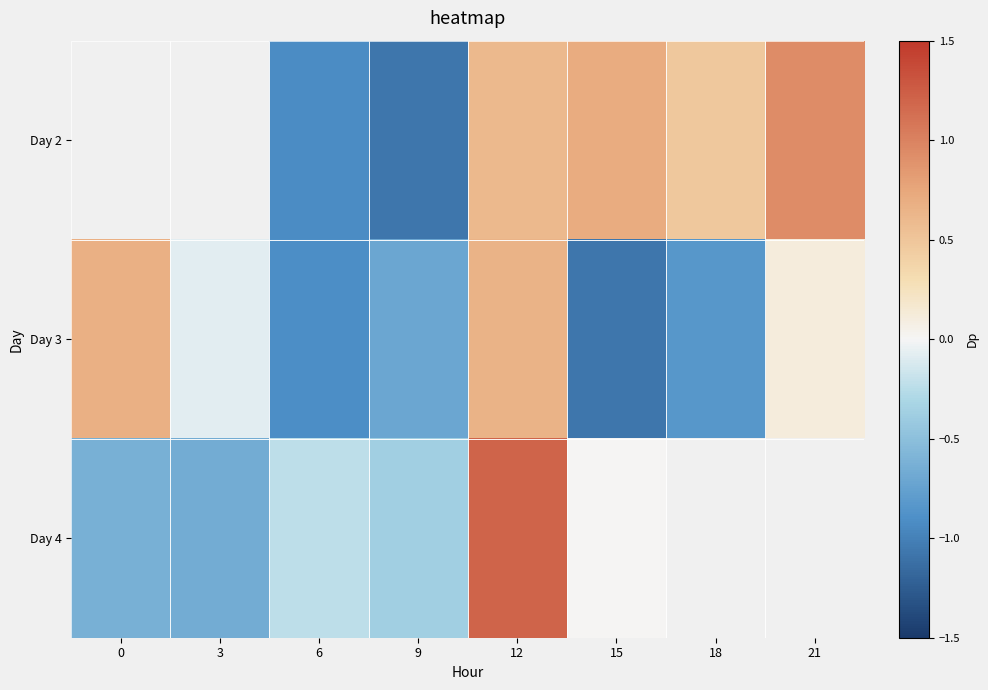

What is the sum of the Day 2 values at 18 and 9?

-0.6